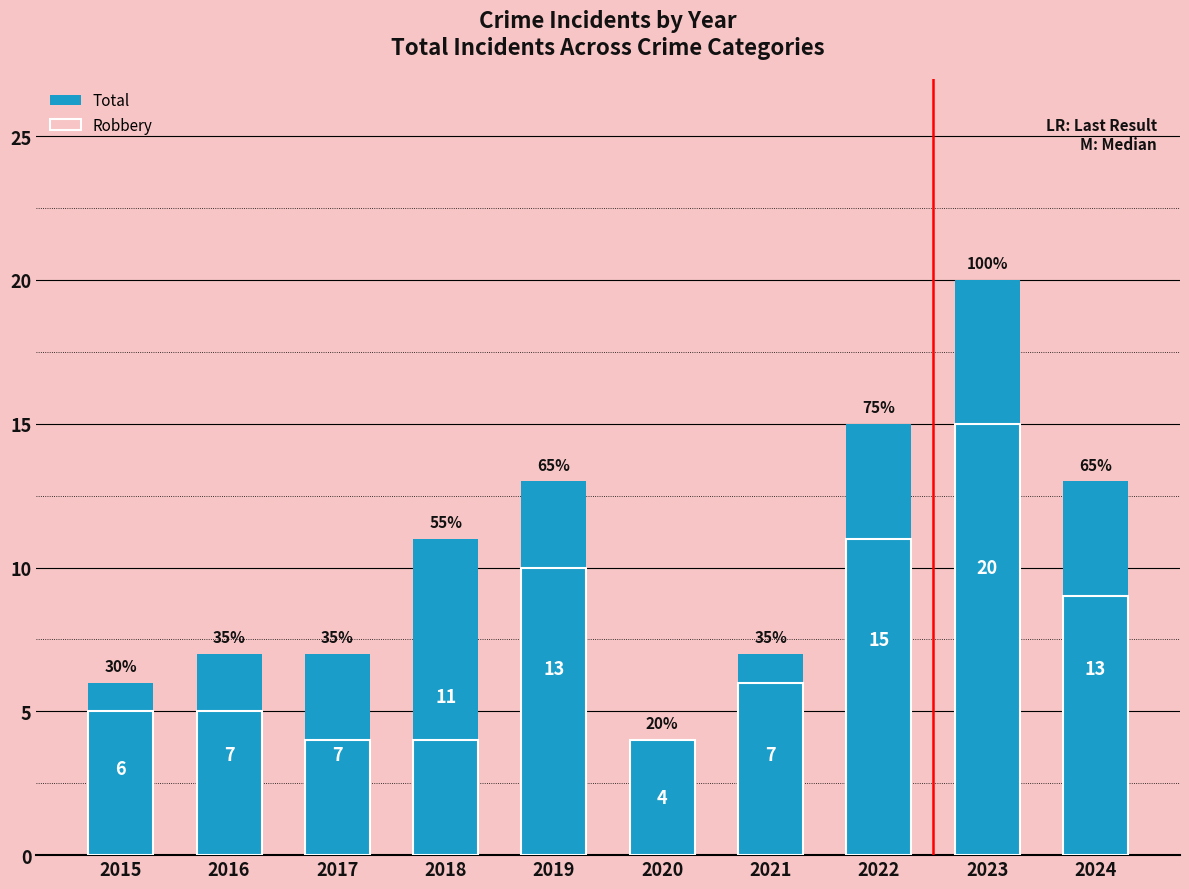

At how many categories does at least one series exceed 11?

4